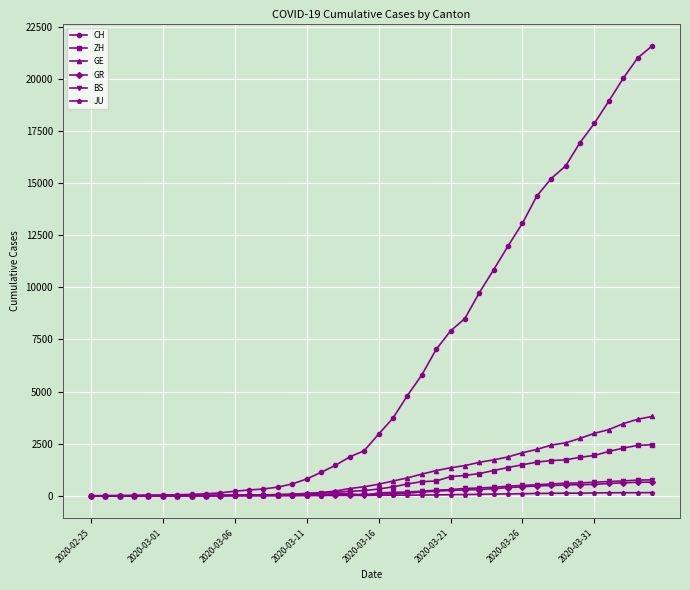

Which series has the largest range (max minus min)?

CH